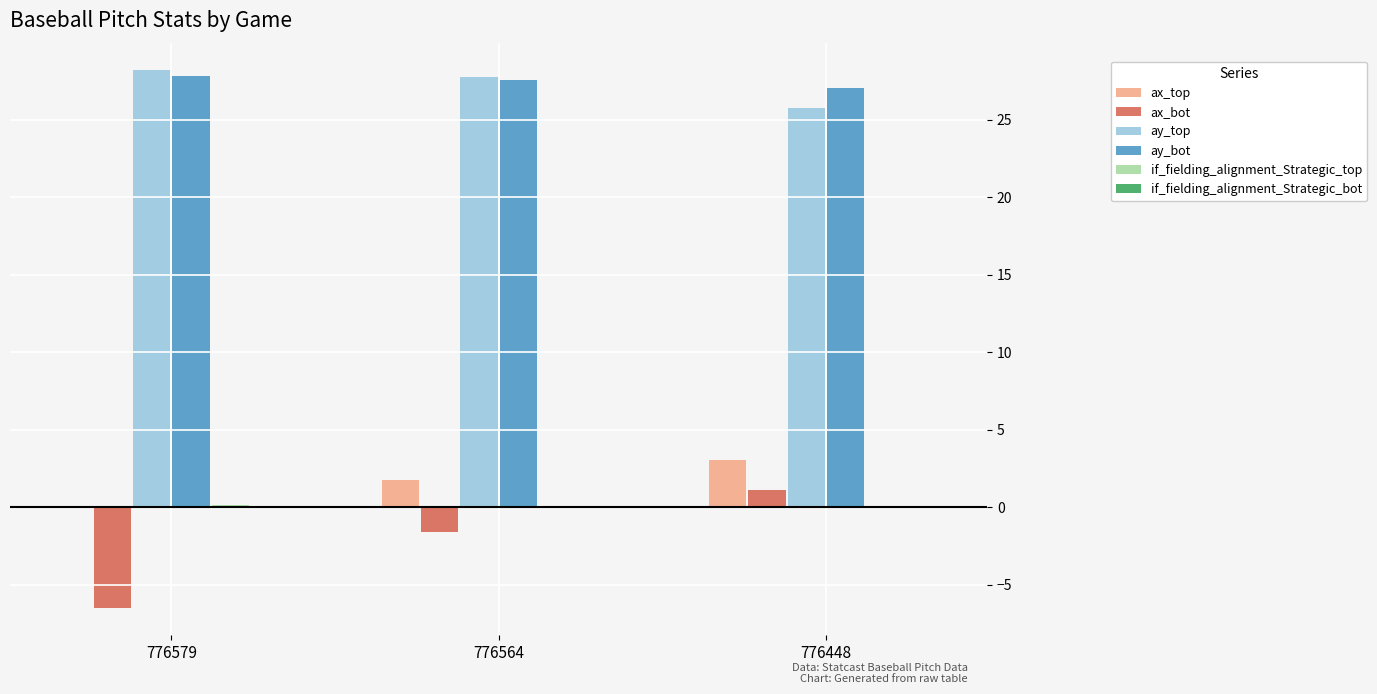

What is the minimum value for ay_top?

25.8